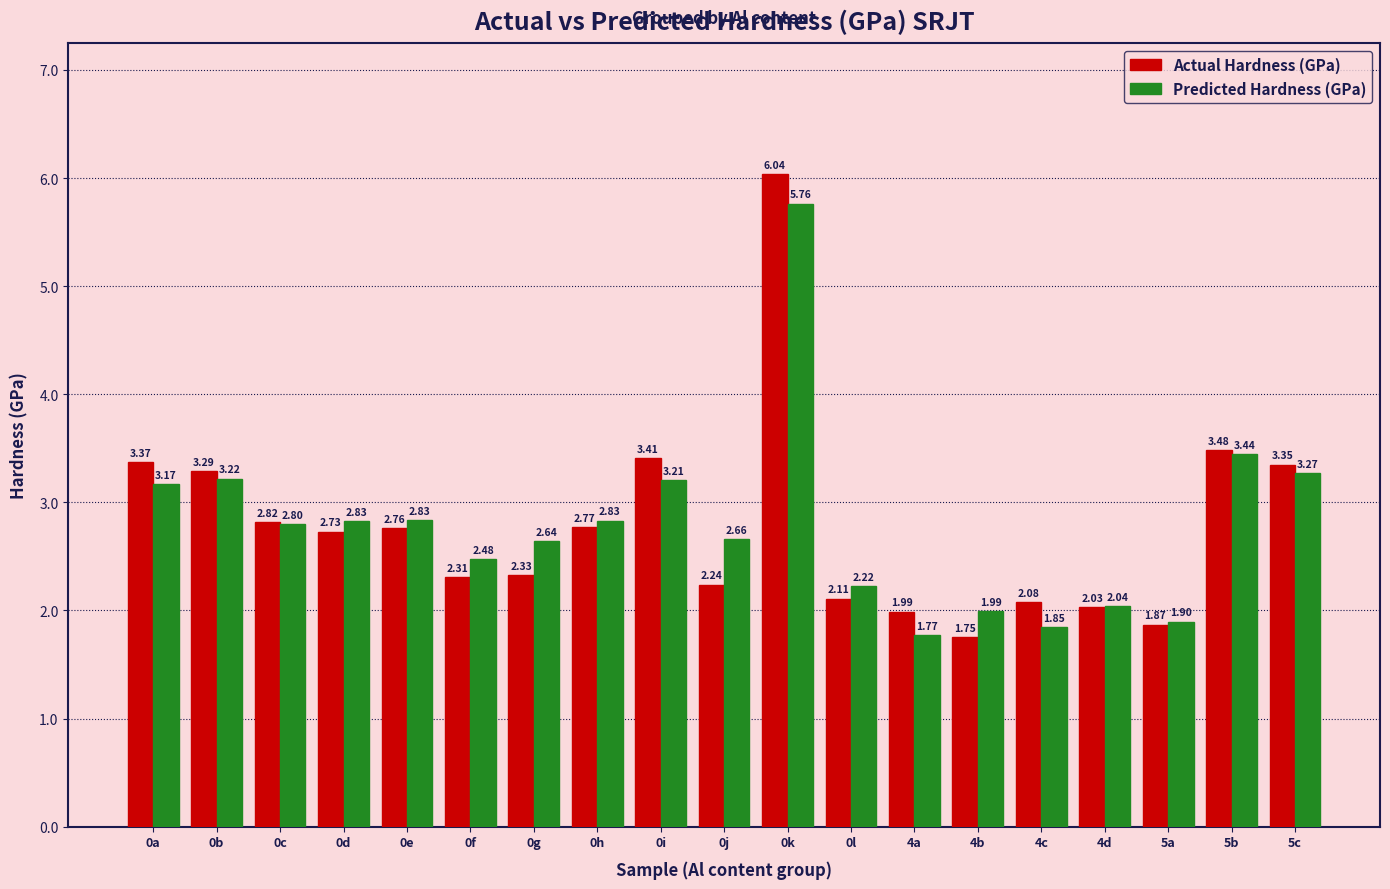

What is the difference between the maximum and minimum values in the Actual Hardness (GPa) series?

4.3